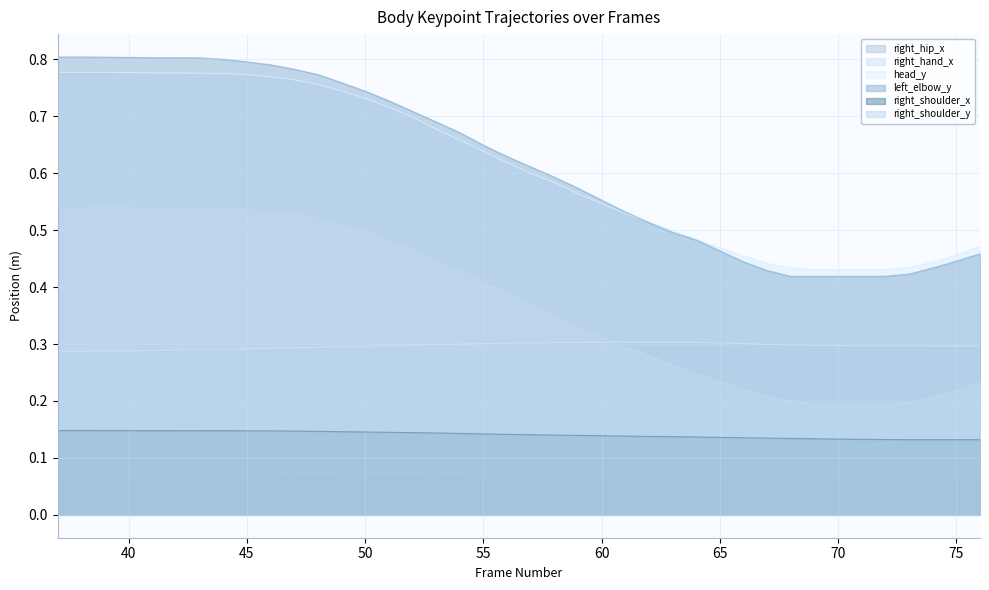

The right_hand_x series shows 0.3 at 37. True or false?

True